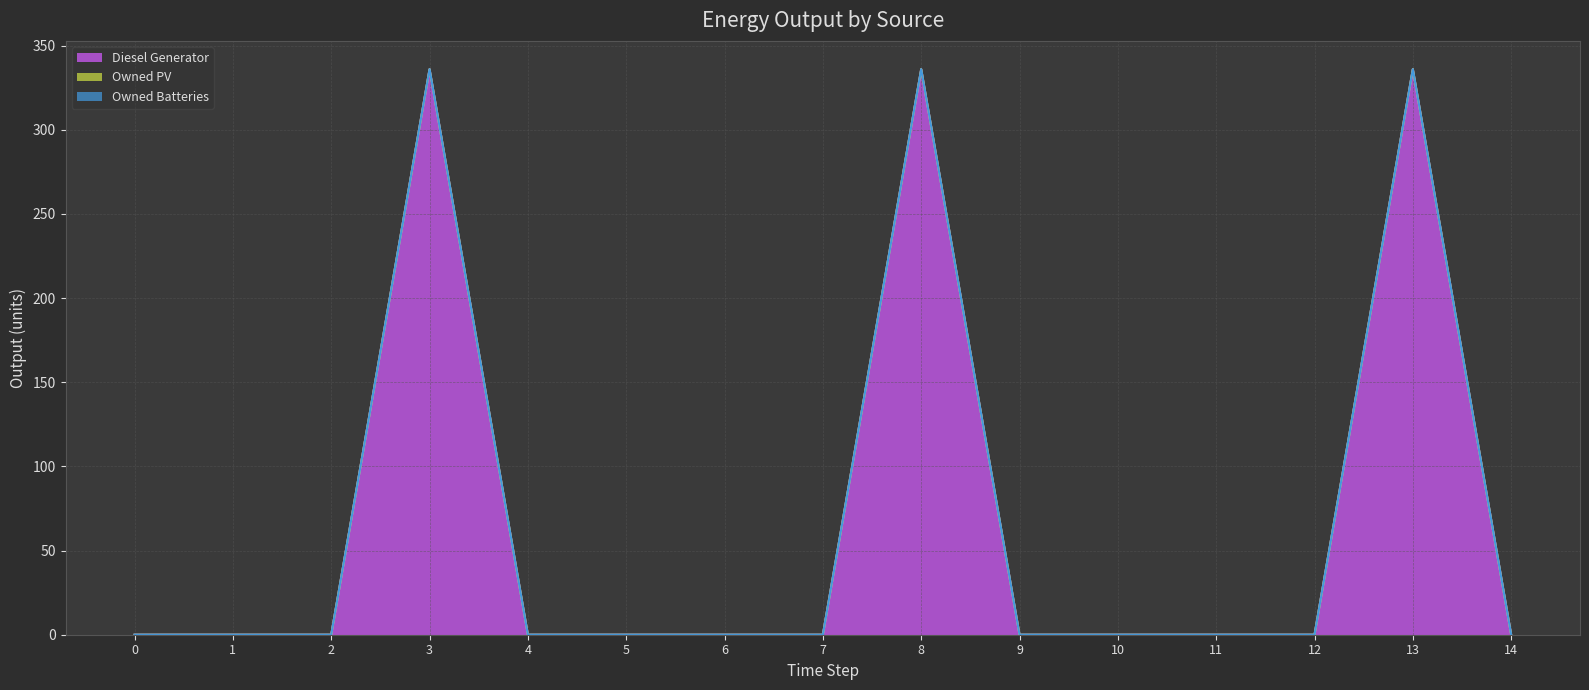

True or false: Diesel Generator has a value of 0 at 6.

True